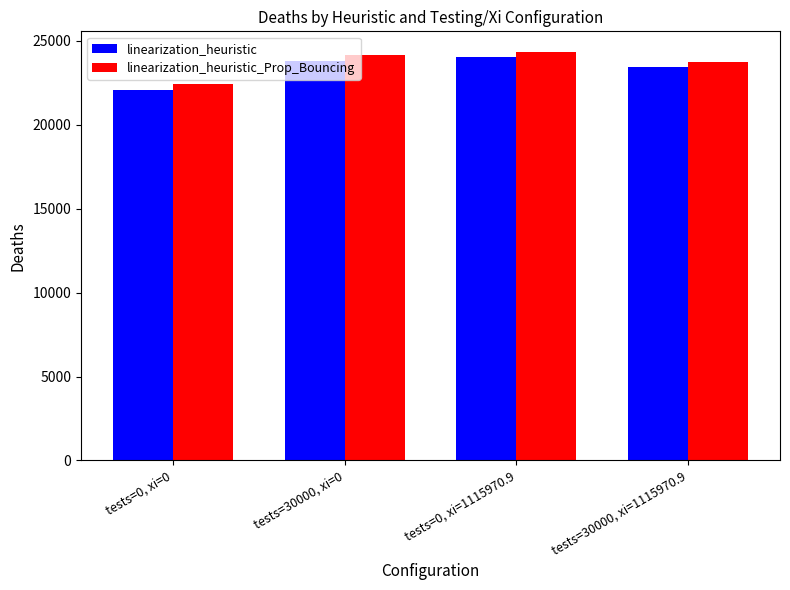

What value does the linearization_heuristic series have at tests=0, xi=1115970.9?

24066.9